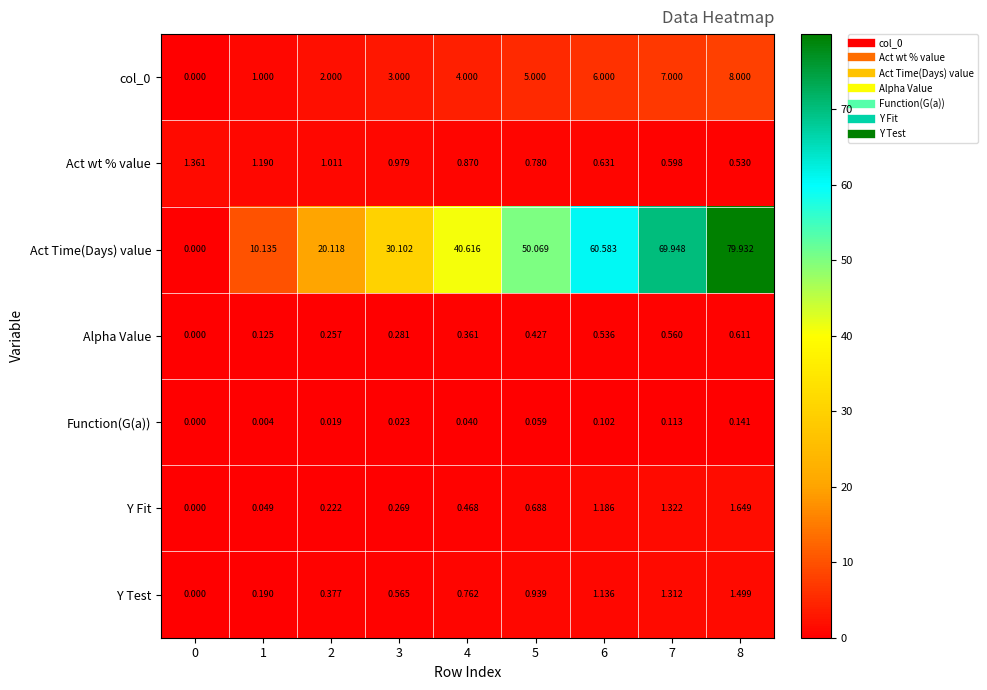

Count the number of data series in this chart.

7